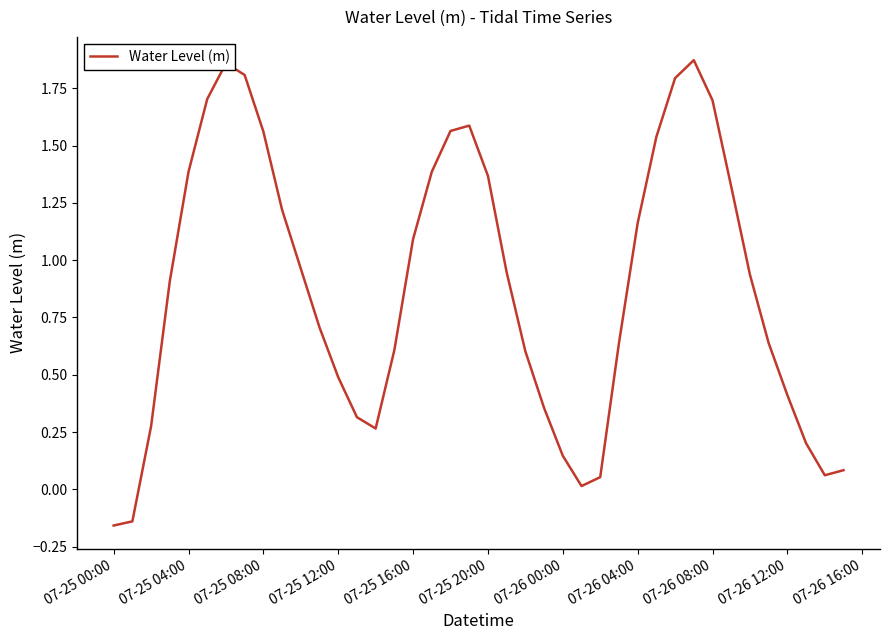

What is the difference between the maximum and minimum values?

2.0